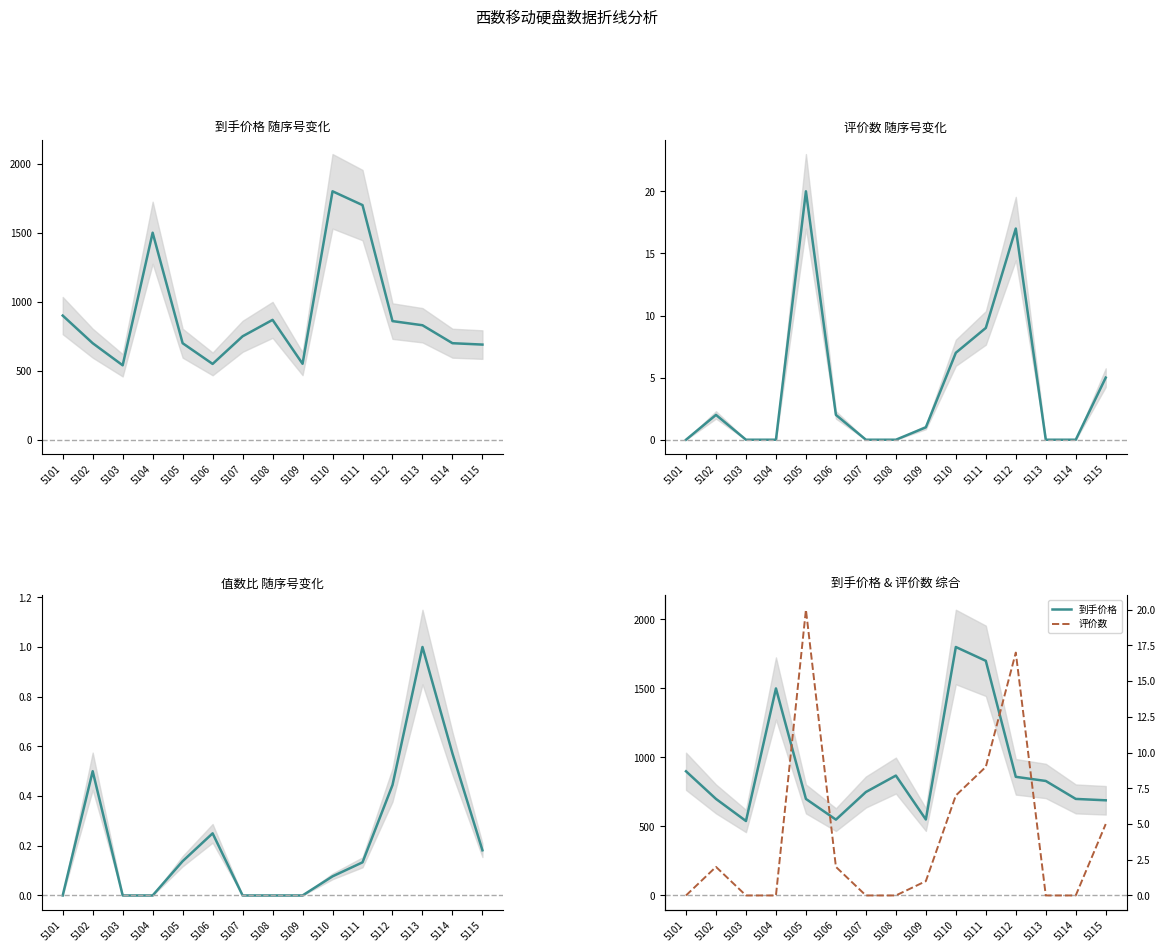

What is the value of the 到手价格 point at the 11th from the left?

1699.0